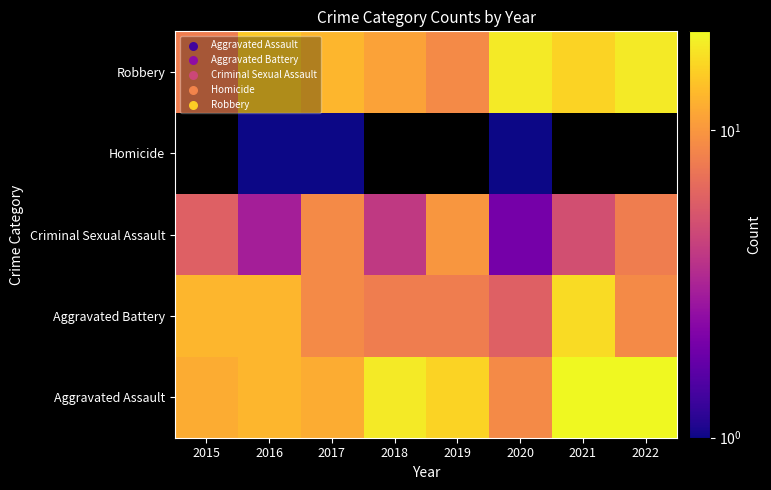

At which label does Aggravated Assault reach its minimum?

2020